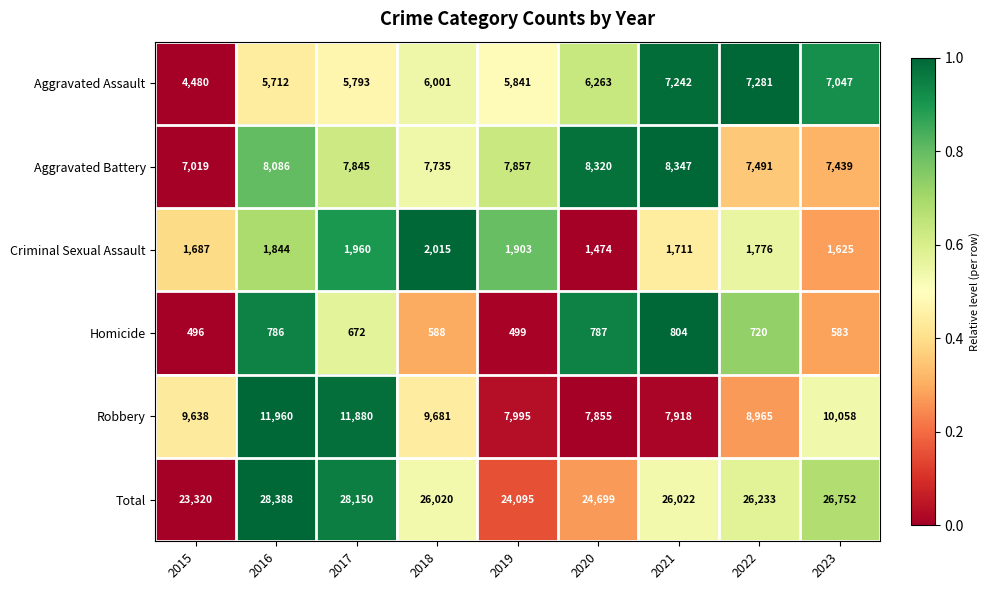

The value of Homicide at 2020 is 349. True or false?

False